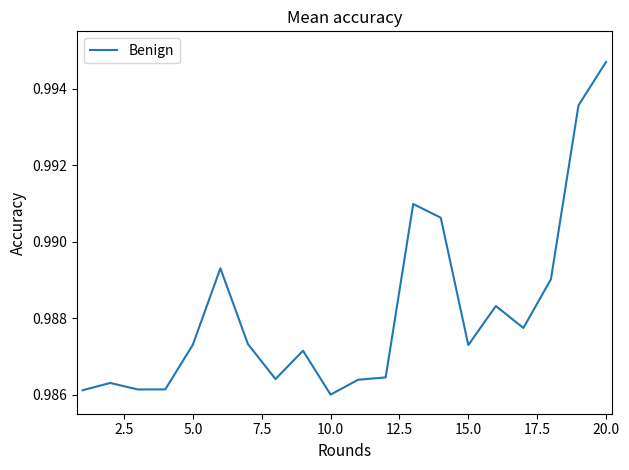

Does the chart have visible grid lines?

No